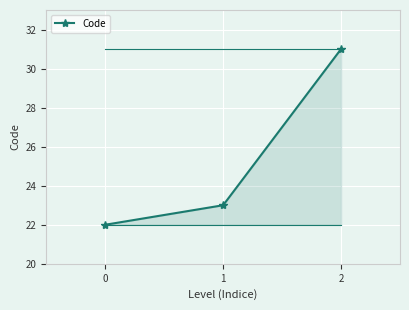

What is the ratio of the value at 1 to the value at 2?

0.7